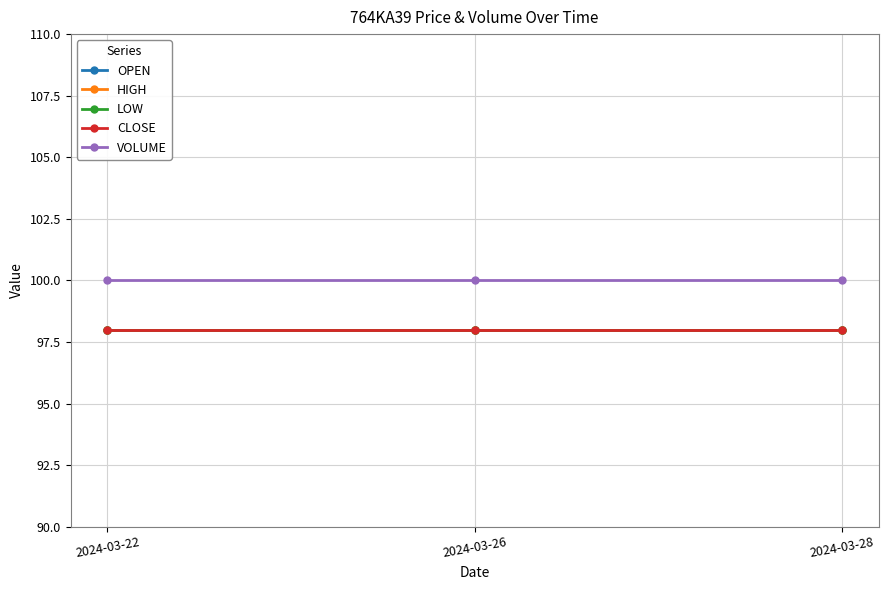

What is the total value across all series at 2024-03-22?

492